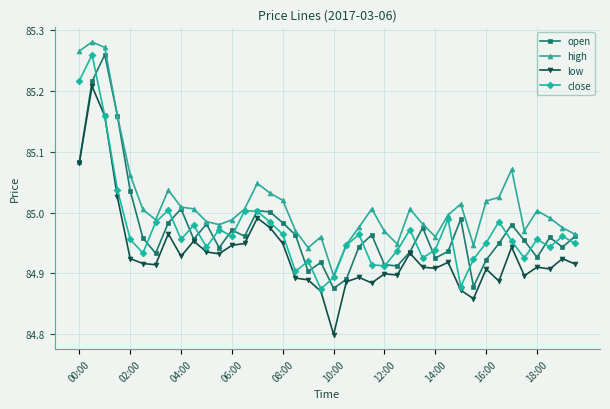

At how many categories does at least one series exceed 84?

40